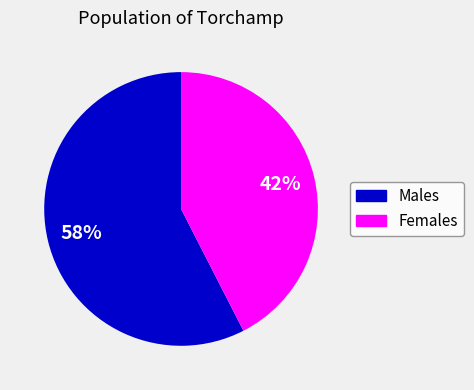

Which category has the smallest portion of the pie?

Females